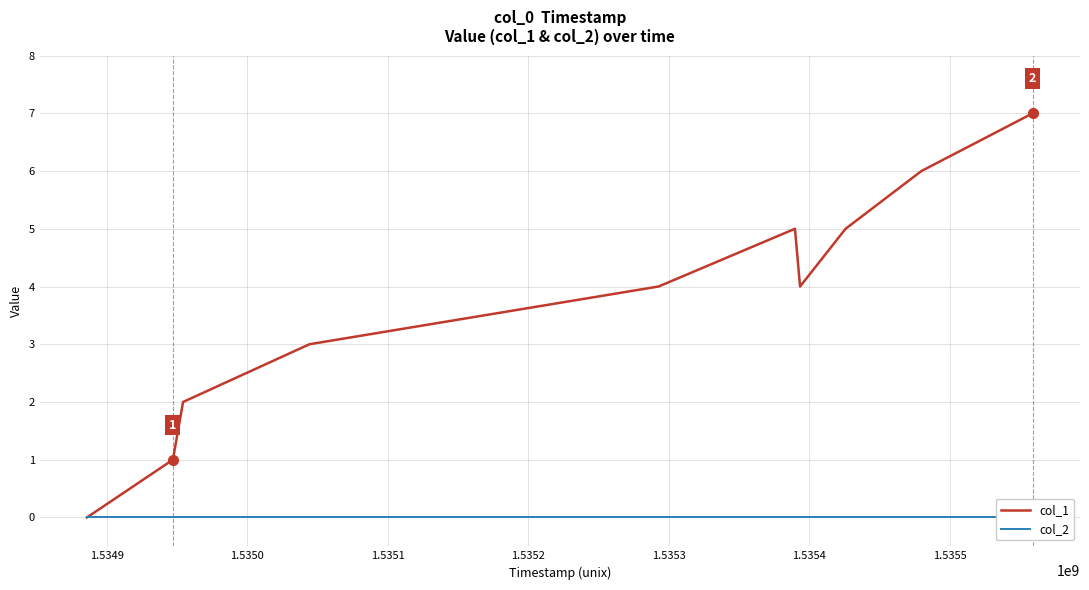

Which series has the widest spread of values?

col_1